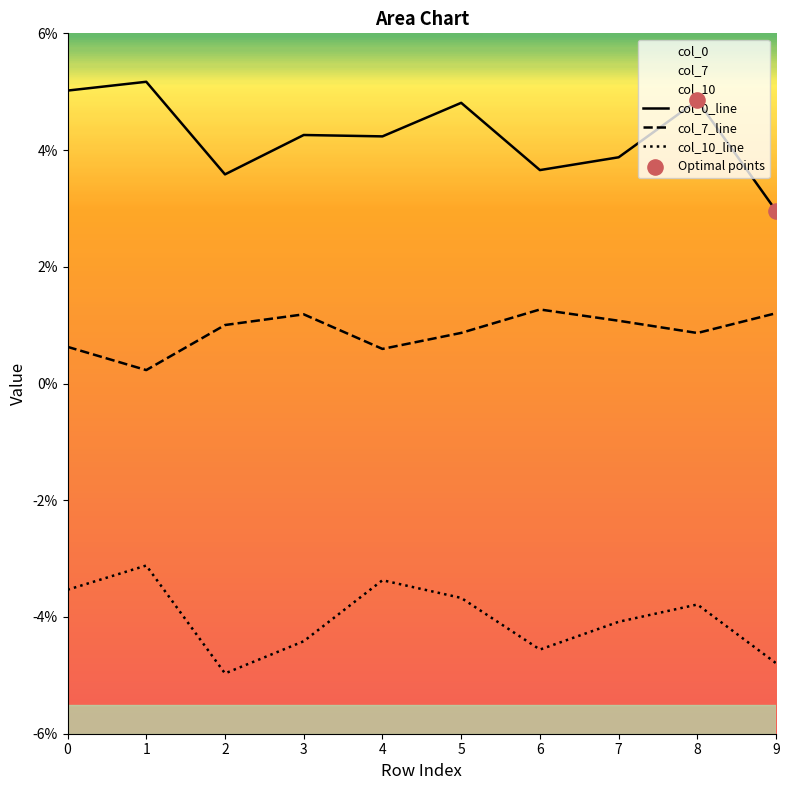

Which series reaches the minimum Y coordinate?

col_10